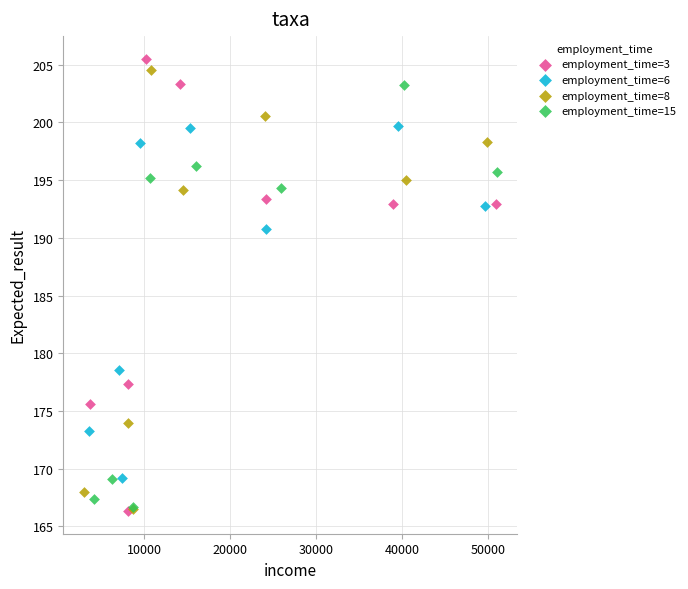

Which series has the largest Y range (max minus min)?

employment_time=3